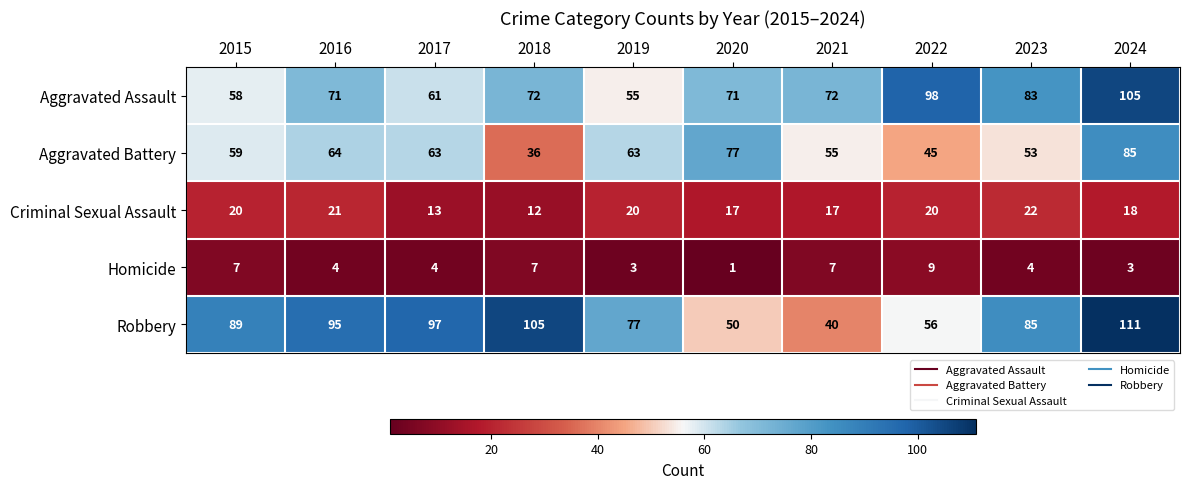

Rank the series by their maximum value, from lowest to highest.

Homicide, Criminal Sexual Assault, Aggravated Battery, Aggravated Assault, Robbery